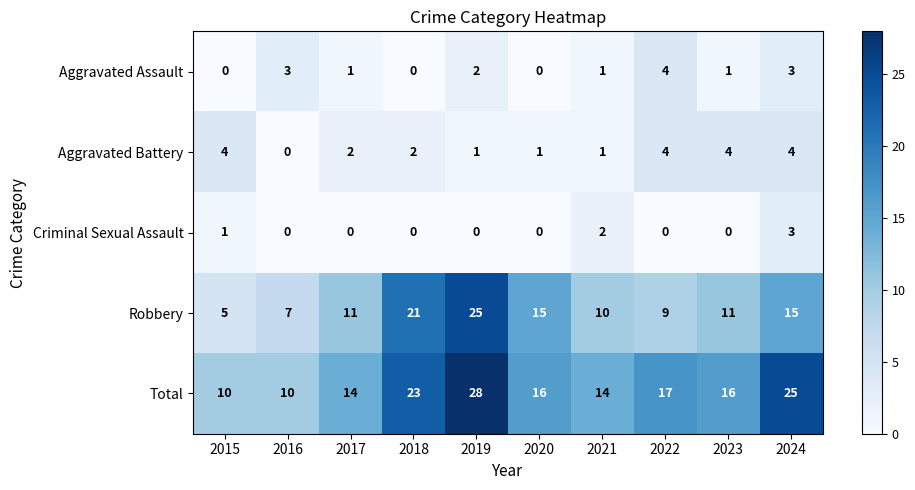

True or false: Aggravated Battery has a value of 3 at 2022.

False